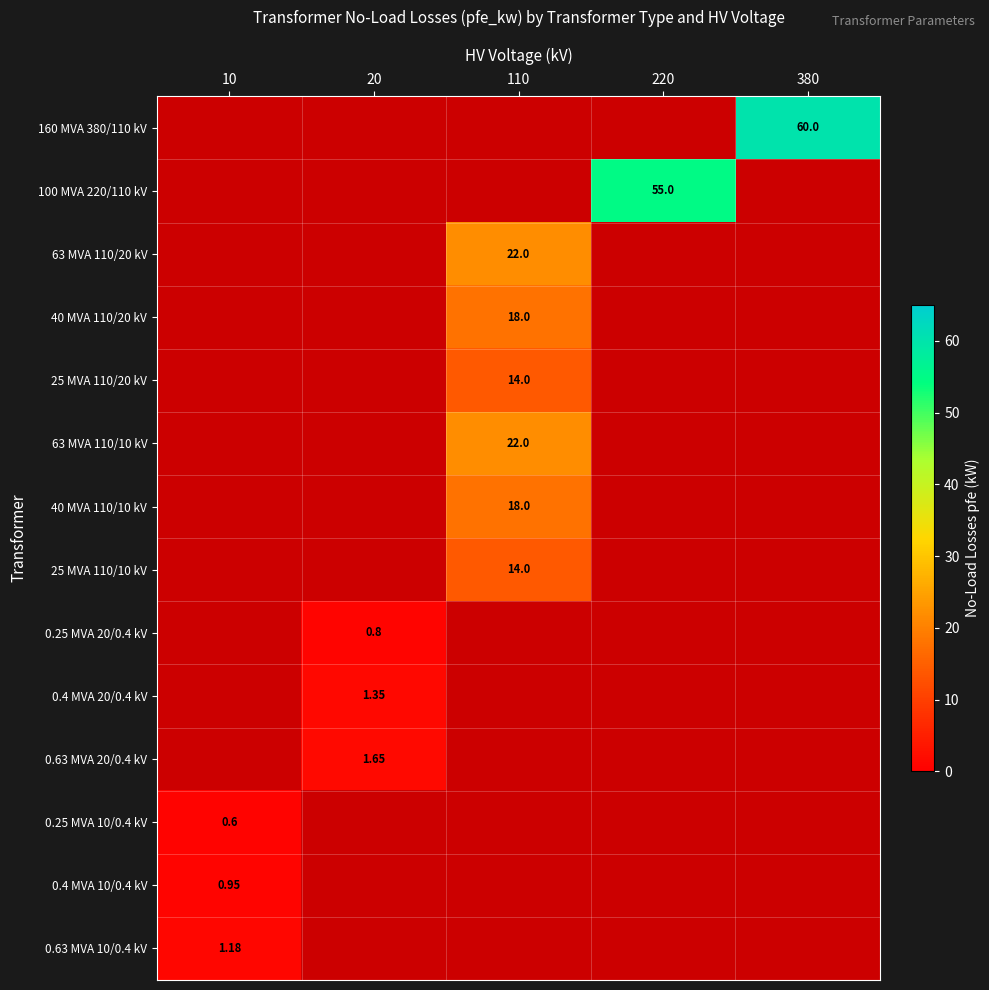

Is the value of 25 MVA 110/10 kV at 110 greater than the value of 100 MVA 220/110 kV at 220?

No